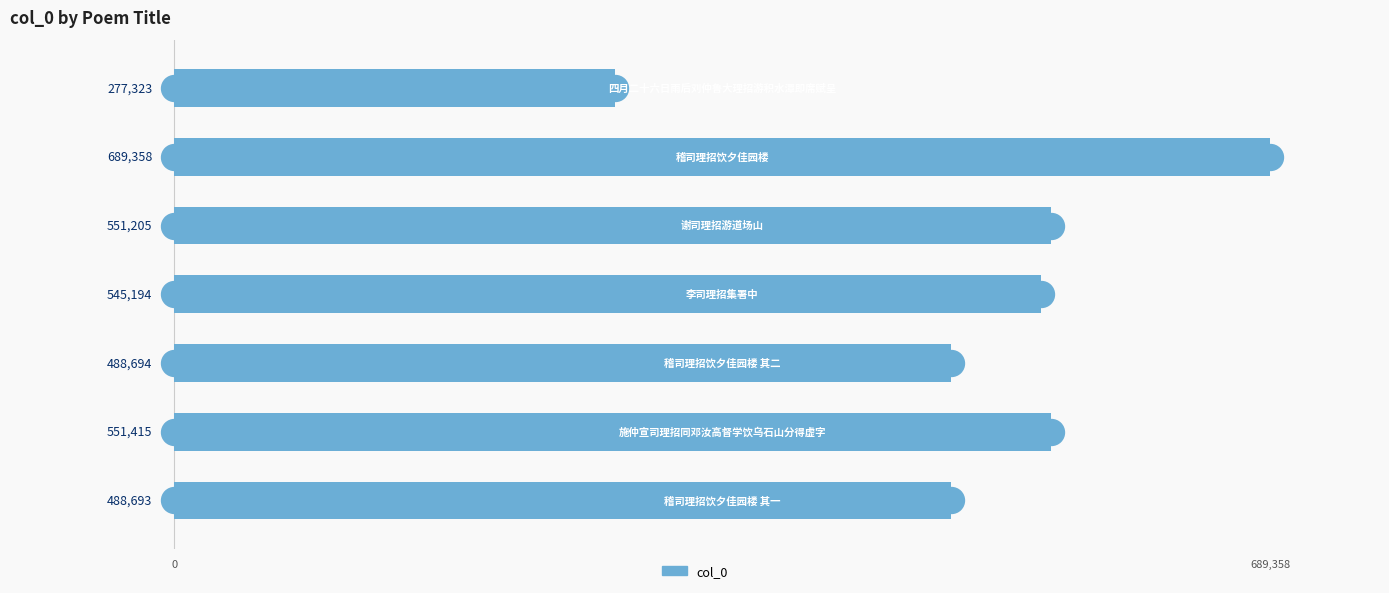

What is the smallest value displayed?

277323